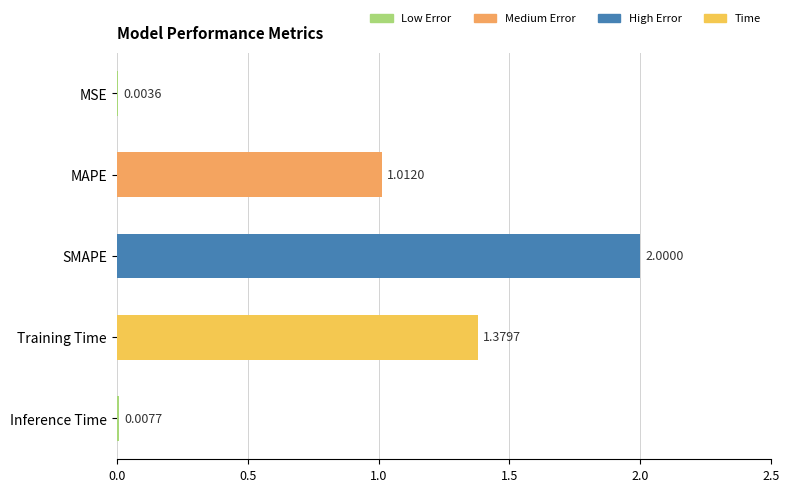

Between MAPE and Inference Time, which is larger?

MAPE